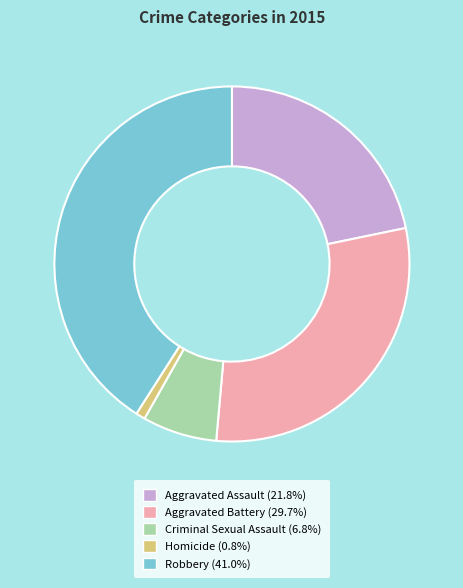

Is the sum of Homicide and Criminal Sexual Assault greater than half?

No